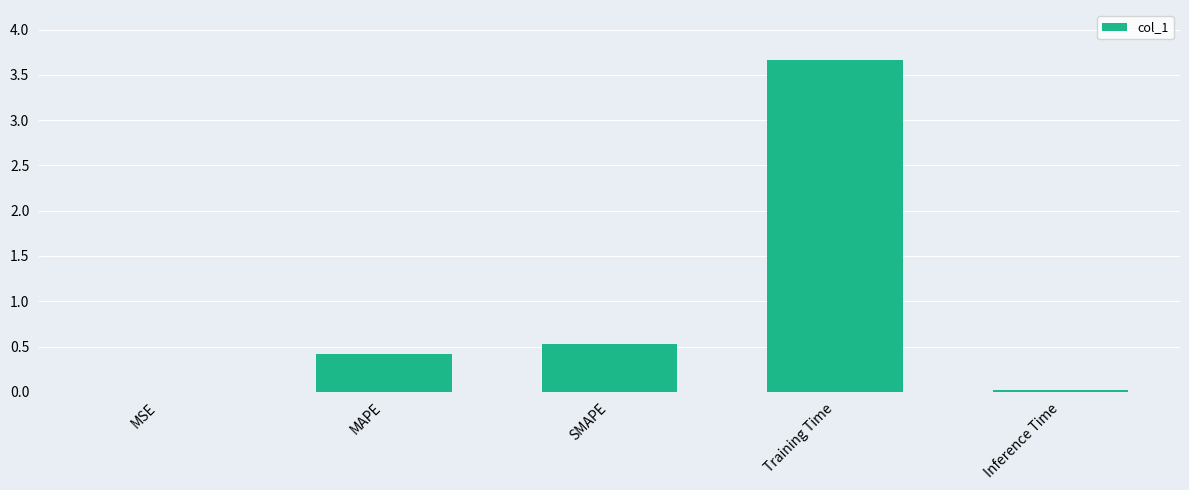

What is the change in value from MAPE to SMAPE?

+0.1